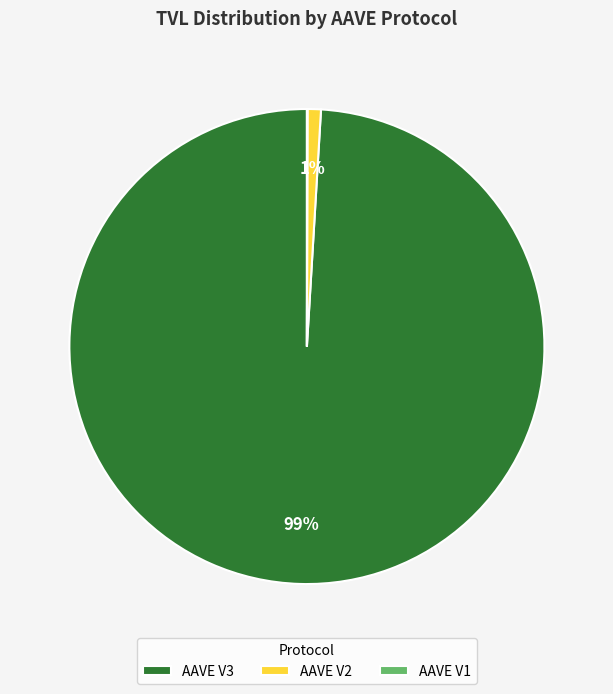

True or false: AAVE V3 accounts for 92% of the total.

False